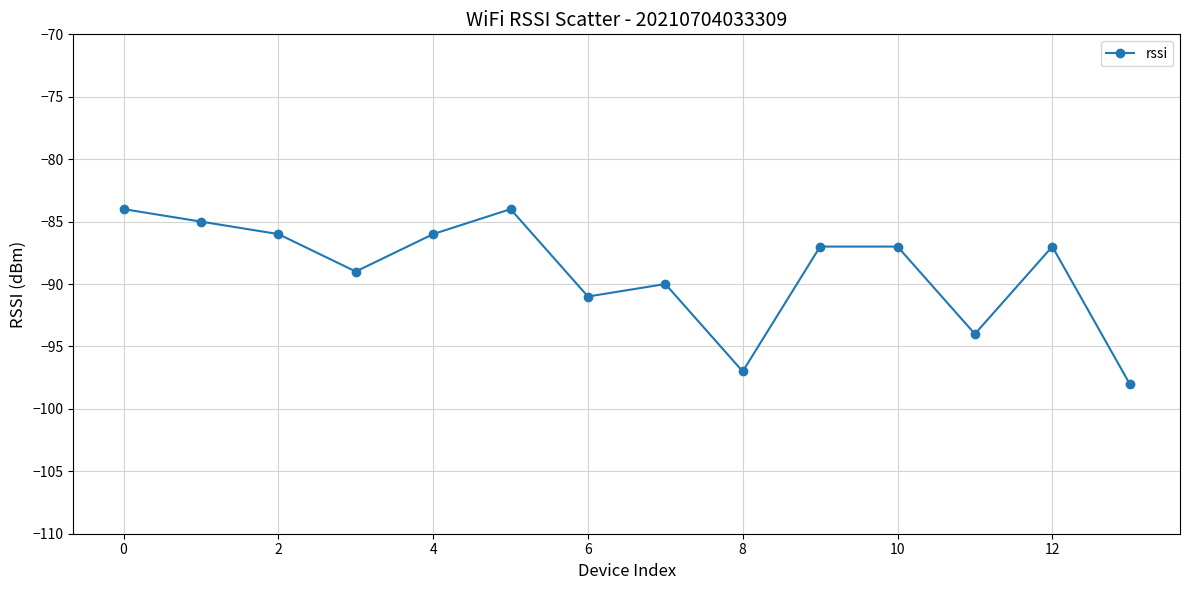

Reading left to right, transcribe all the data shown in this chart.

-84	-85	-86	-89	-86	-84	-91	-90	-97	-87	-87	-94	-87	-98